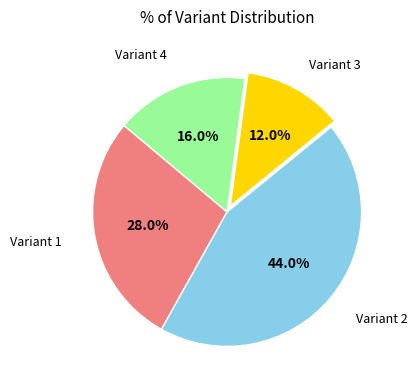

How many slices are in this pie chart?

4